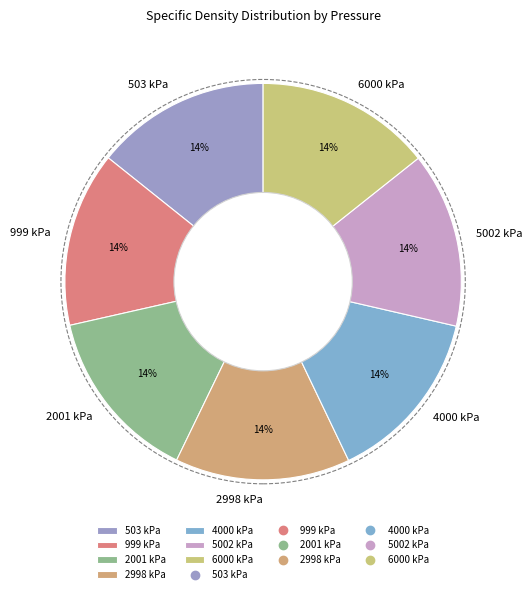

Approximately how many times larger is the value at 2998 kPa compared to 5002 kPa?

1.0